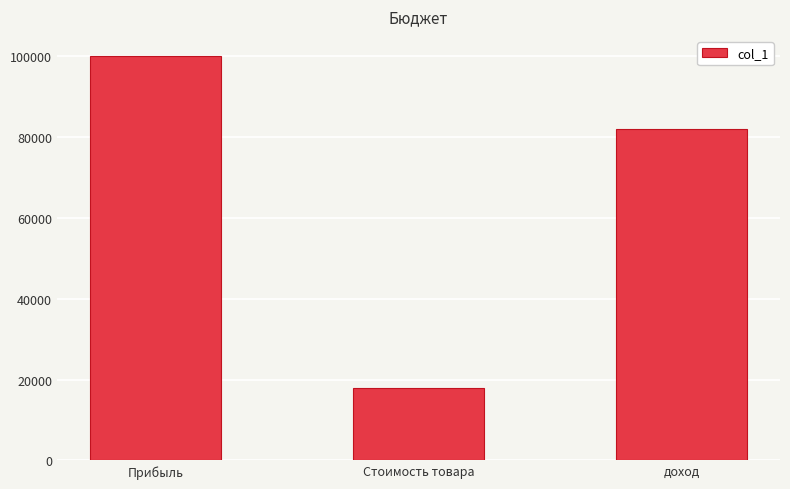

How many values are between 18000 and 100000?

3